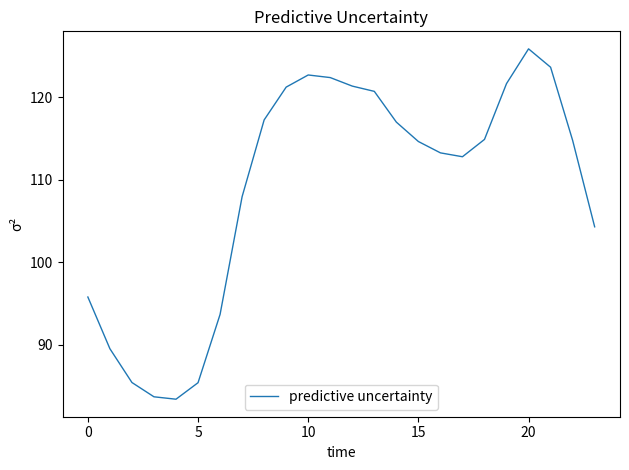

What is the difference between the maximum and minimum values?

42.5